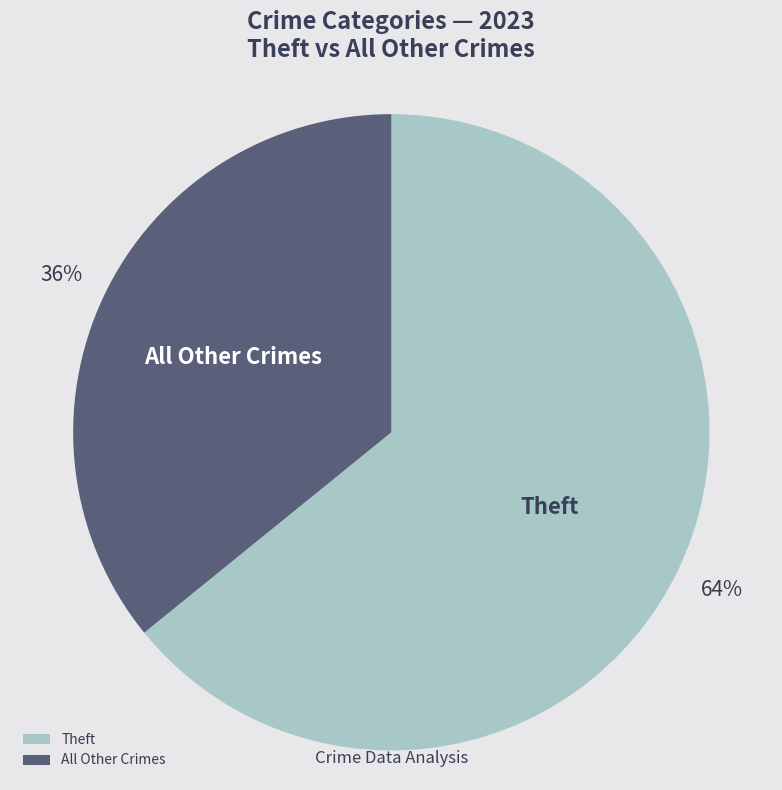

To the nearest percent, what is the average slice percentage?

50%